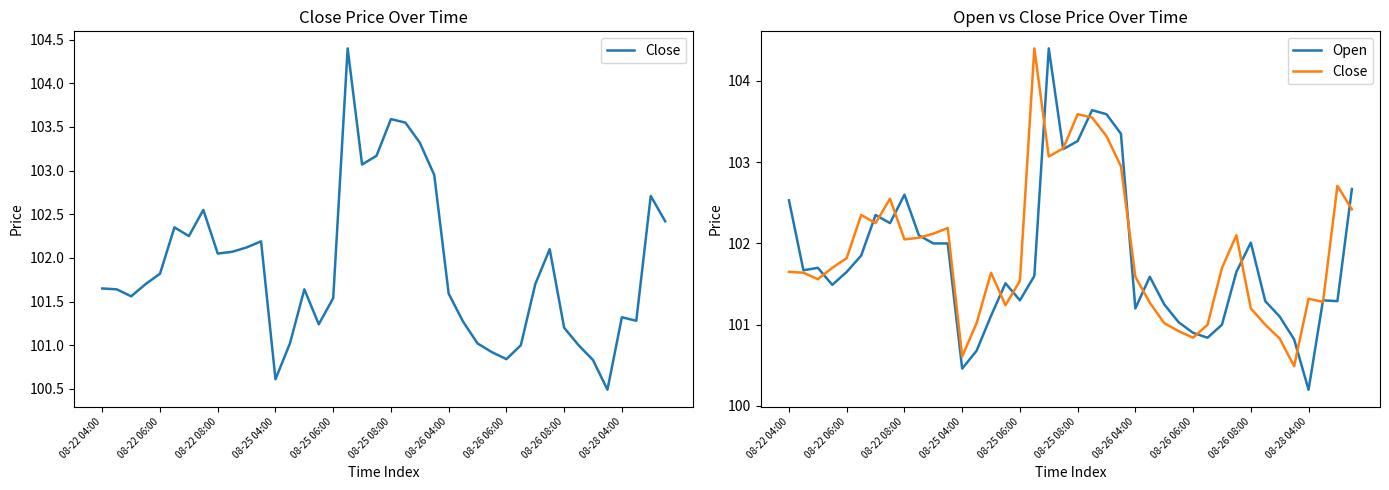

What is the highest value of the Close series?

104.4